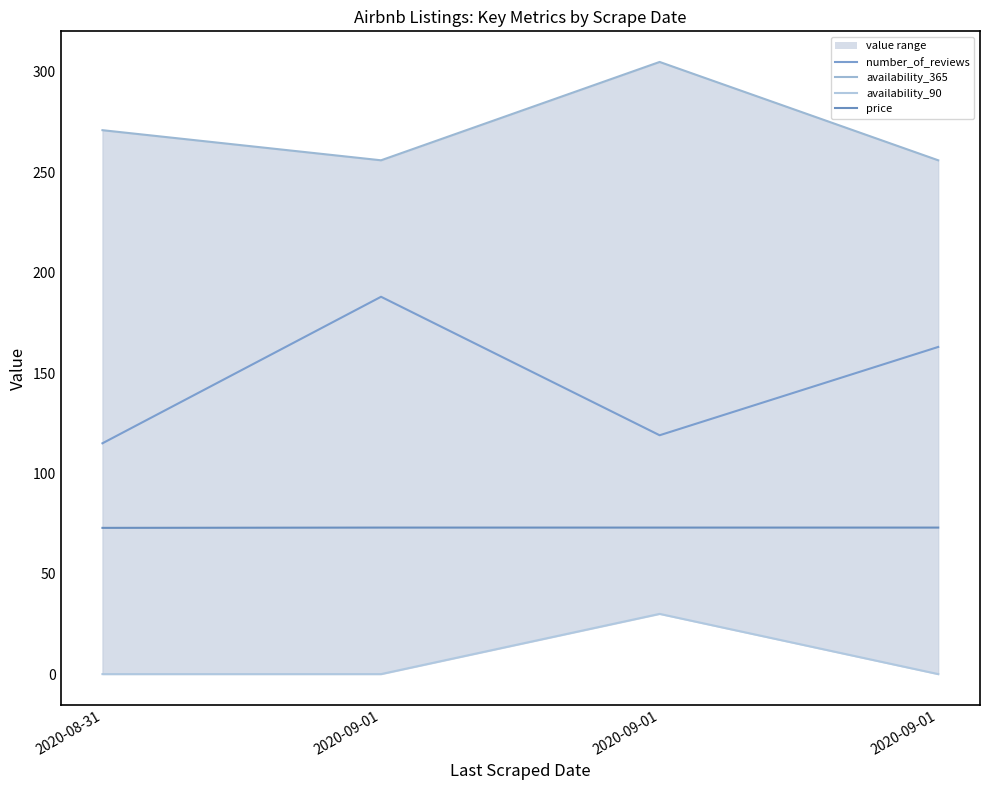

The price series shows 72.9 at 2020-08-31. True or false?

True